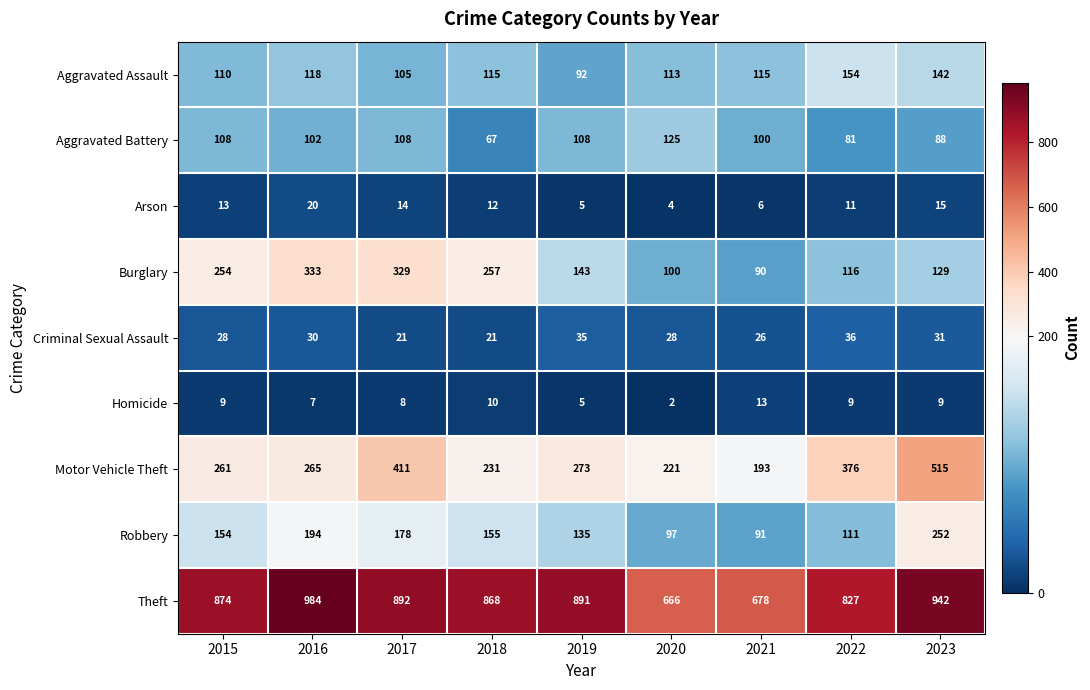

The value of Motor Vehicle Theft at 2019 is 273. True or false?

True